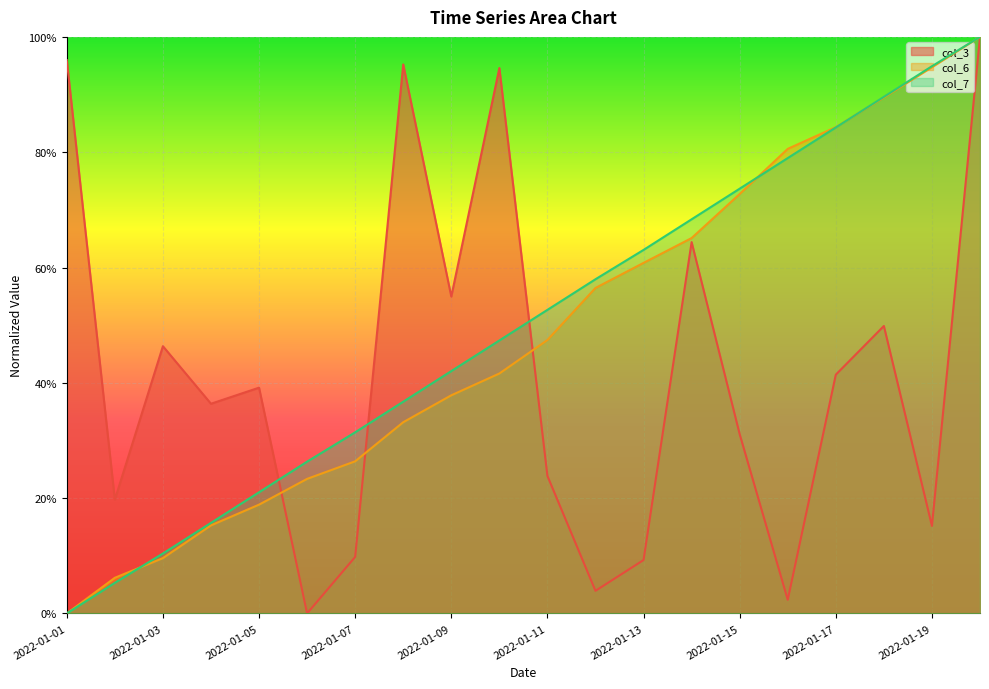

What are all the series names shown in the legend?

col_3, col_6, col_7